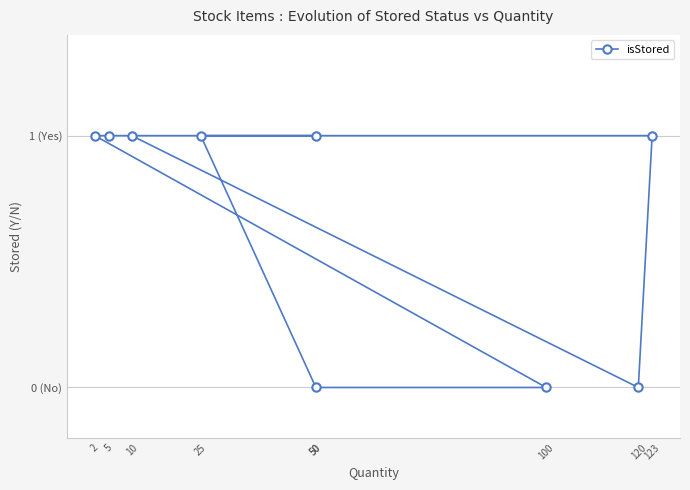

What is the sum of all values?

6